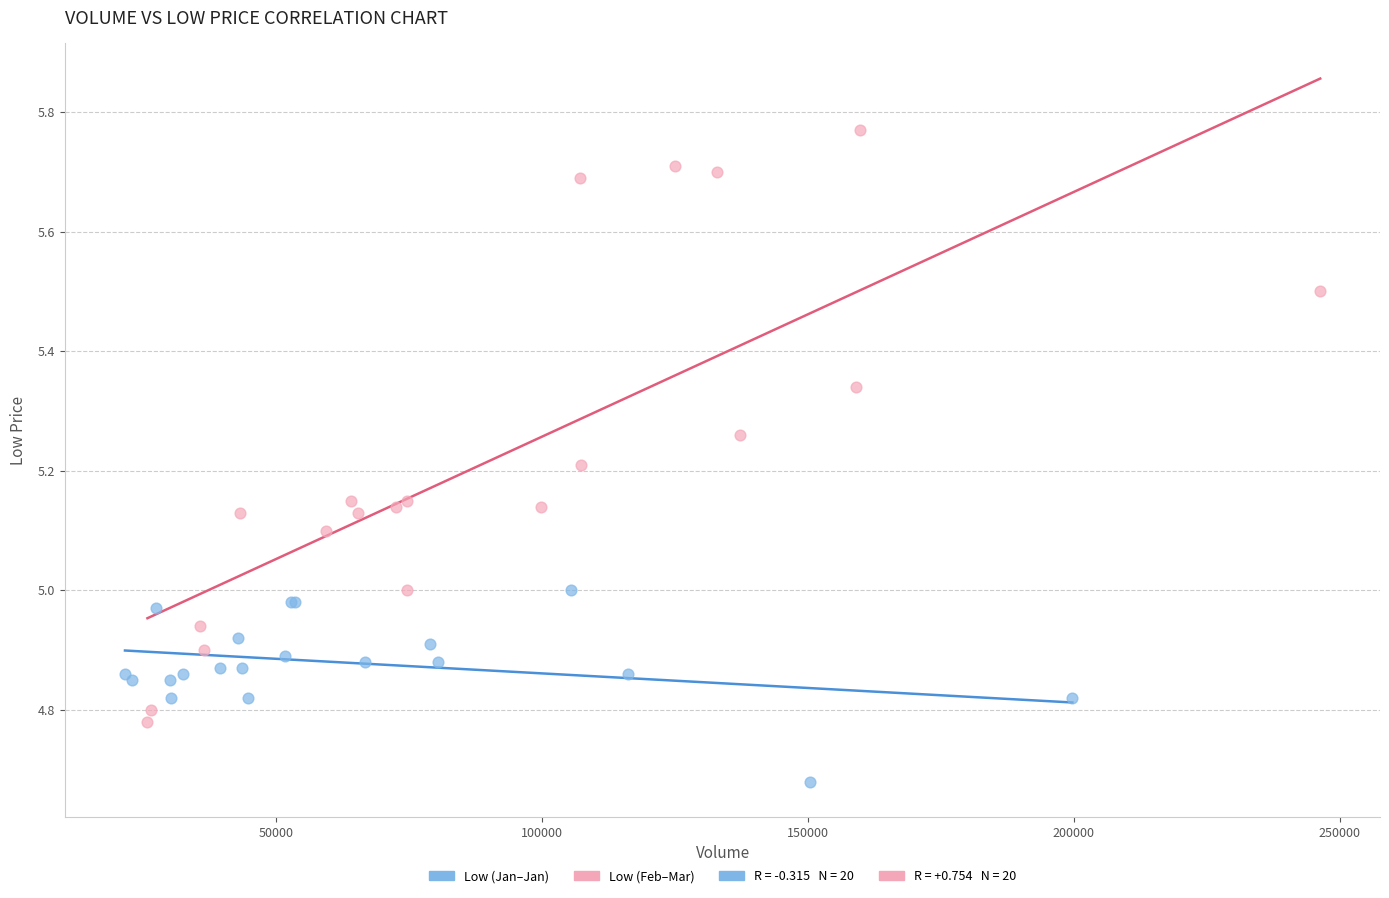

Which series reaches the minimum Y coordinate?

Low (Jan–Jan)